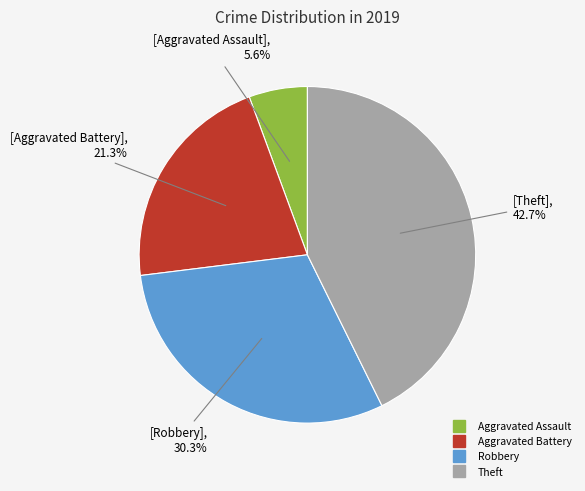

Is there a majority slice in this chart?

No